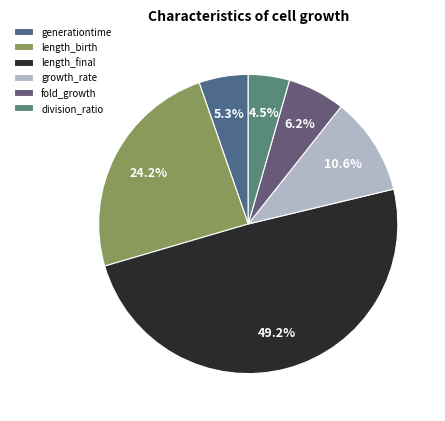

What percentage do fold_growth and length_final together represent?

55.4%